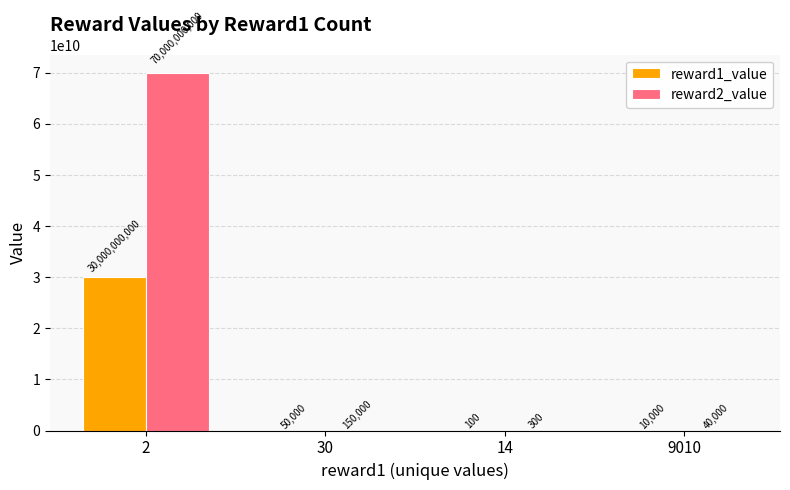

What is the maximum value for reward1_value?

30000000000